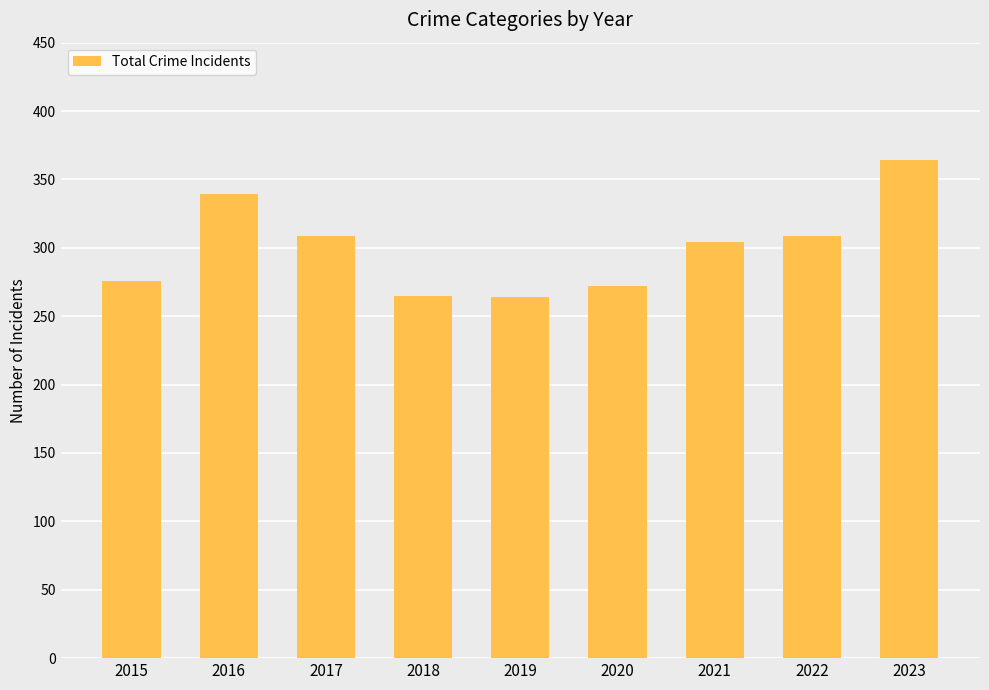

Approximately how many times larger is the value at 2017 compared to 2022?

1.0